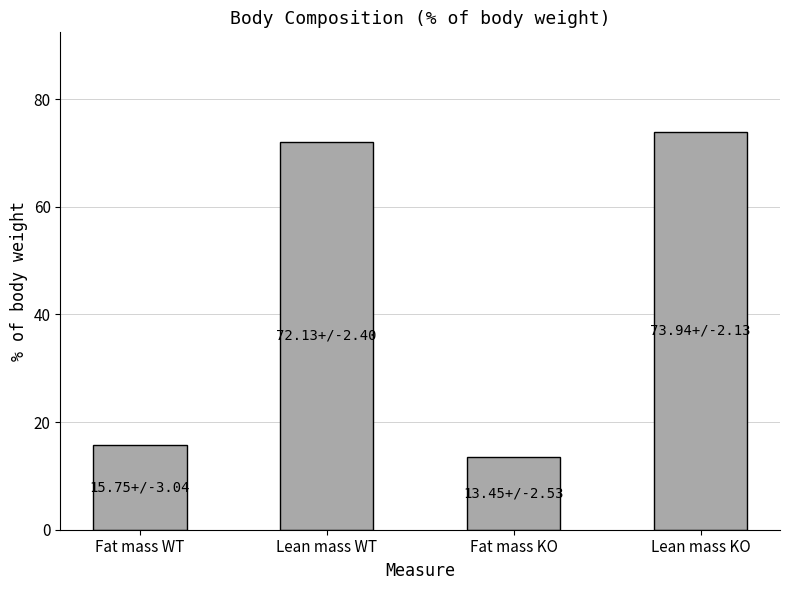

What is the label of the 4th bar from the right?

Fat mass WT